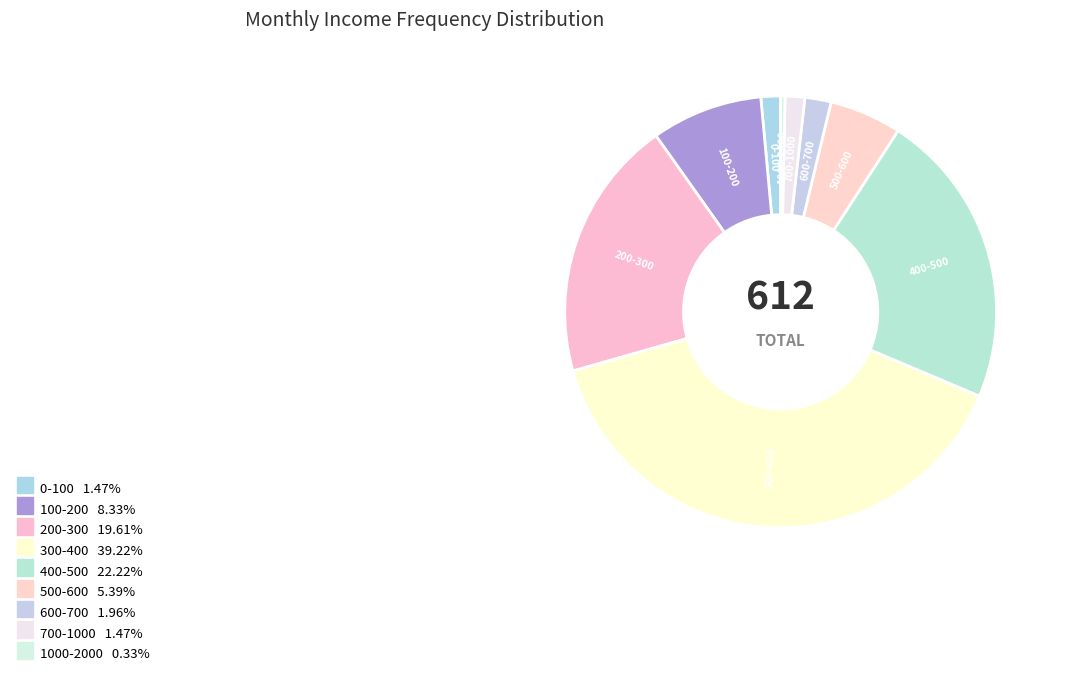

Rank the categories by value from lowest to highest.

1000-2000, 0-100, 700-1000, 600-700, 500-600, 100-200, 200-300, 400-500, 300-400